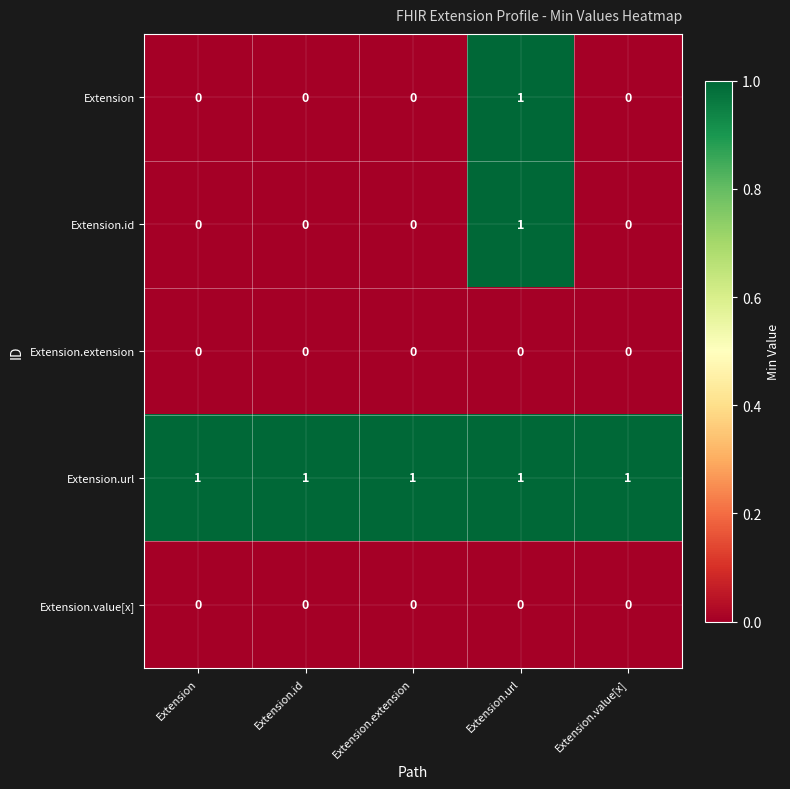

Reading left to right, transcribe all the data shown in this chart.

Extension: 0	0	0	1	0
Extension.id: 0	0	0	1	0
Extension.extension: 0	0	0	0	0
Extension.url: 1	1	1	1	1
Extension.value[x]: 0	0	0	0	0